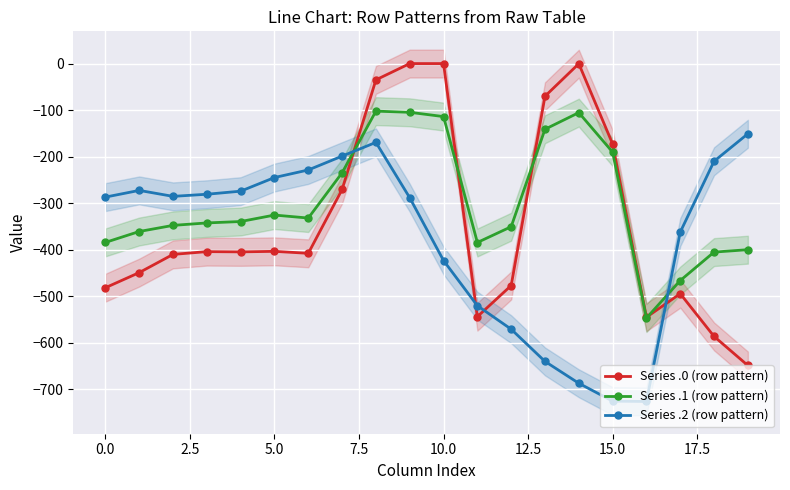

True or false: Series .2 (row pattern) has a value of -362.4 at 17.

True